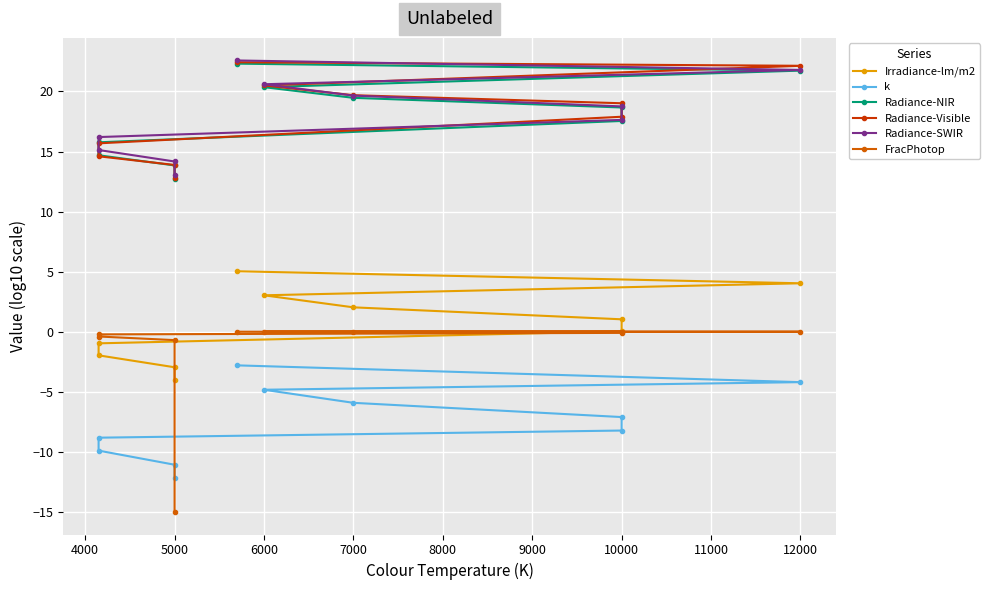

True or false: Radiance-NIR and k cross at least once.

False